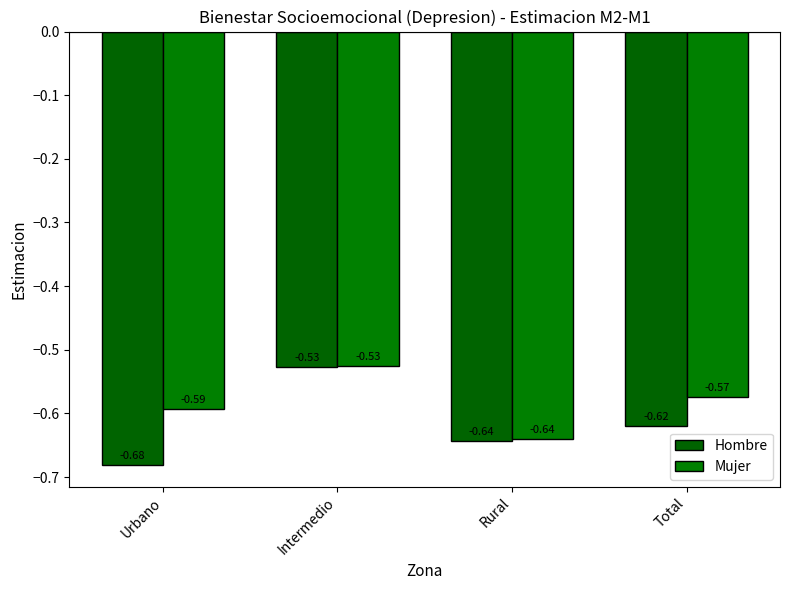

What is the sum of all Hombre values?

-2.5